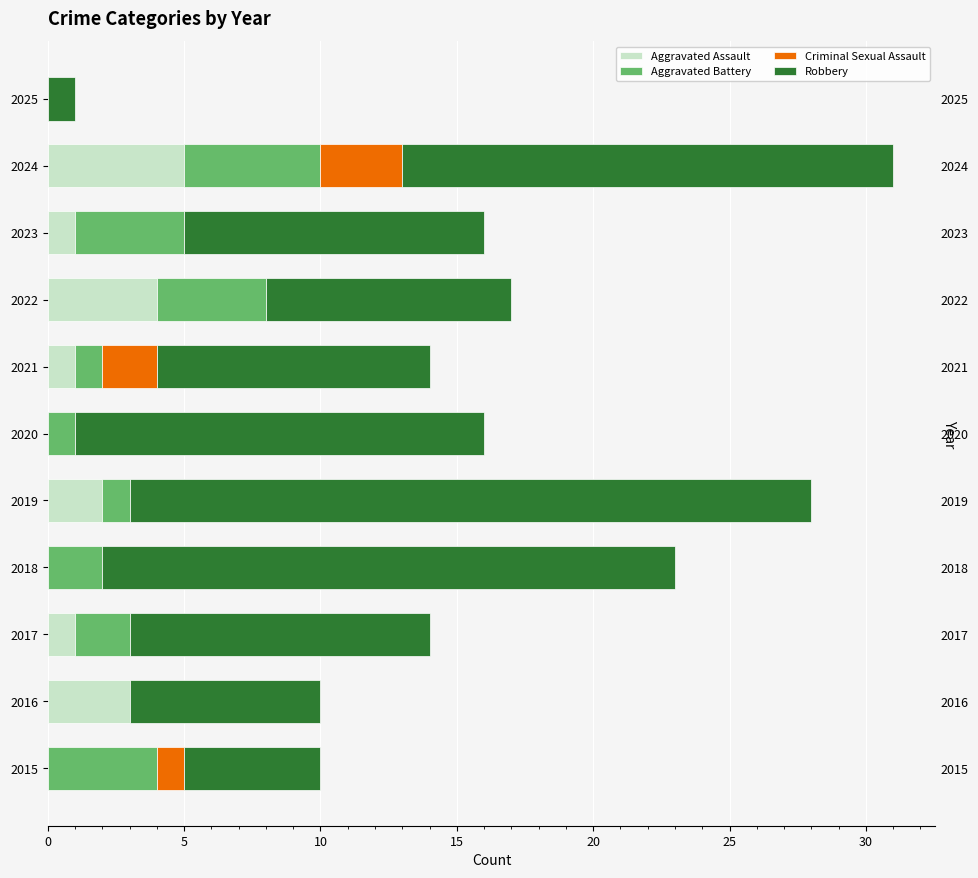

The value of Criminal Sexual Assault at 2015 is 1. True or false?

False